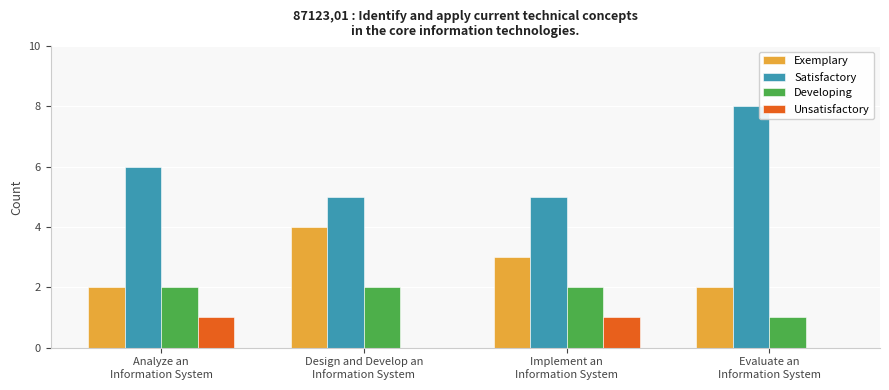

Reading right to left, extract all data points from this chart.

Exemplary: Evaluate an
Information System=2	Implement an
Information System=3	Design and Develop an
Information System=4	Analyze an
Information System=2
Satisfactory: Evaluate an
Information System=8	Implement an
Information System=5	Design and Develop an
Information System=5	Analyze an
Information System=6
Developing: Evaluate an
Information System=1	Implement an
Information System=2	Design and Develop an
Information System=2	Analyze an
Information System=2
Unsatisfactory: Evaluate an
Information System=0	Implement an
Information System=1	Design and Develop an
Information System=0	Analyze an
Information System=1